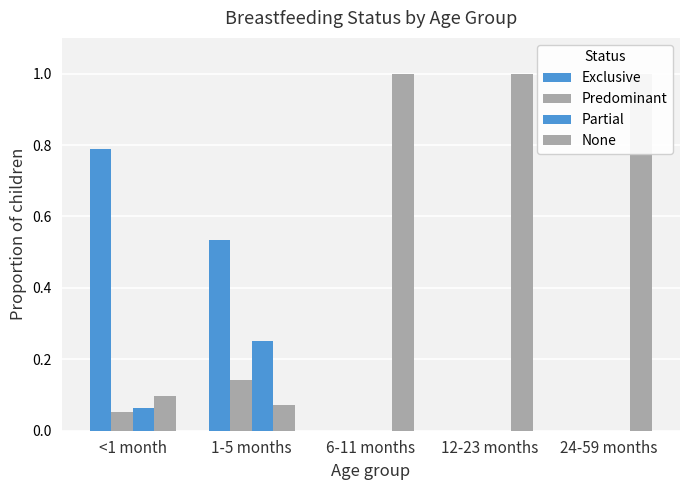

What is the value of the Partial bar at the 2nd from the left?

0.3